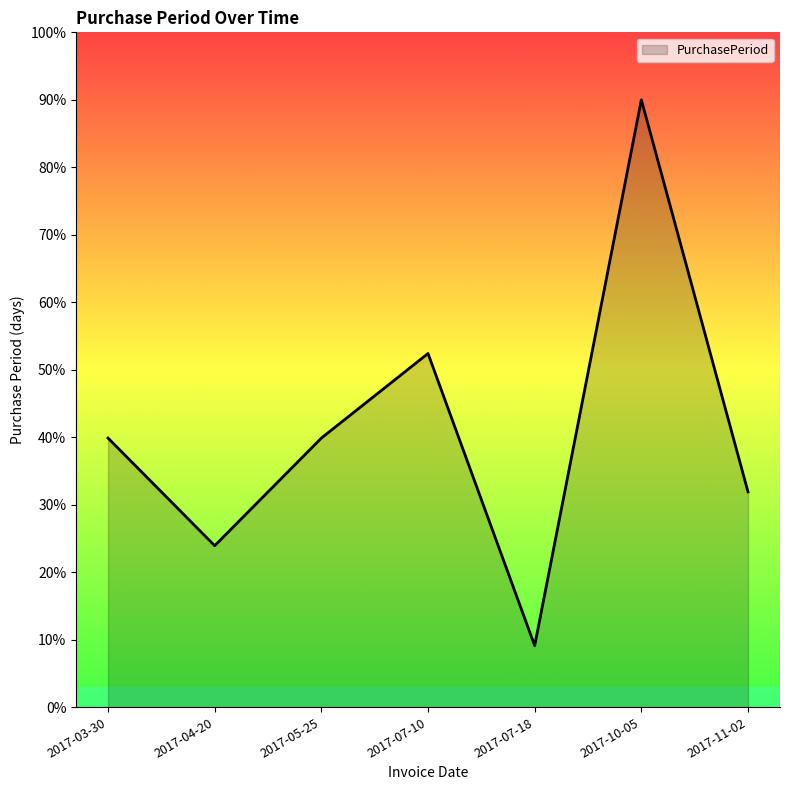

How many interior local peaks (higher than both neighbors) does the data have?

2